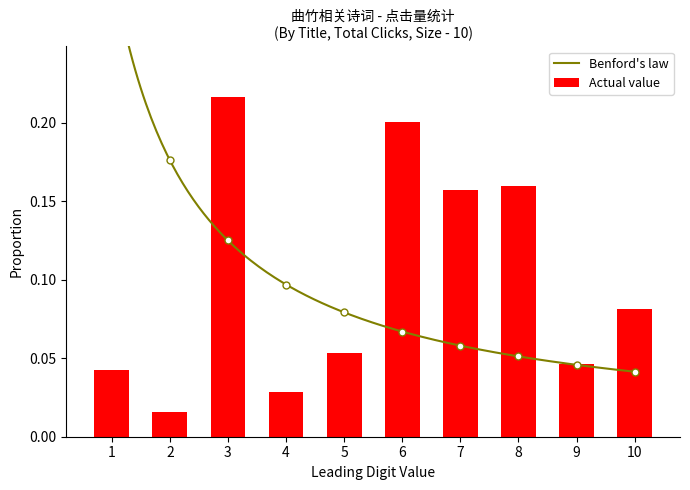

Is it true that Actual value equals 0.2 at 6?

True